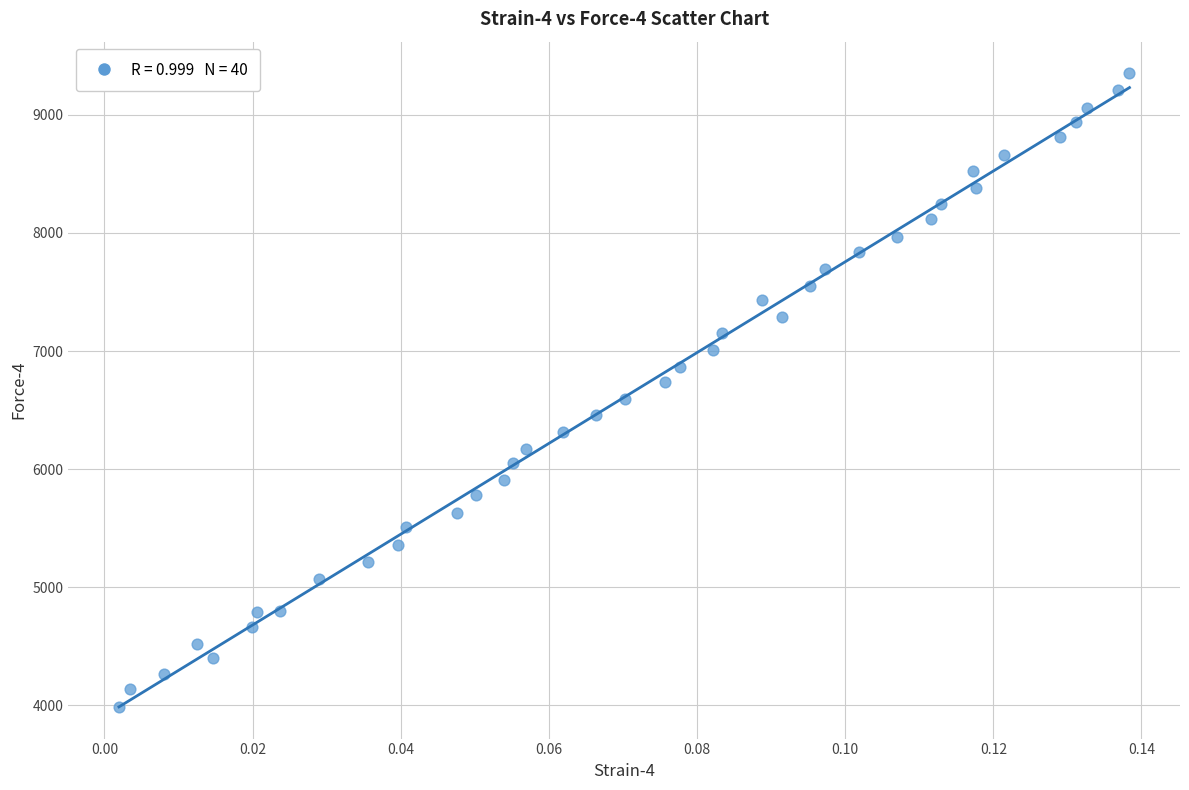

What is the range of Y values (max minus min)?

5362.0